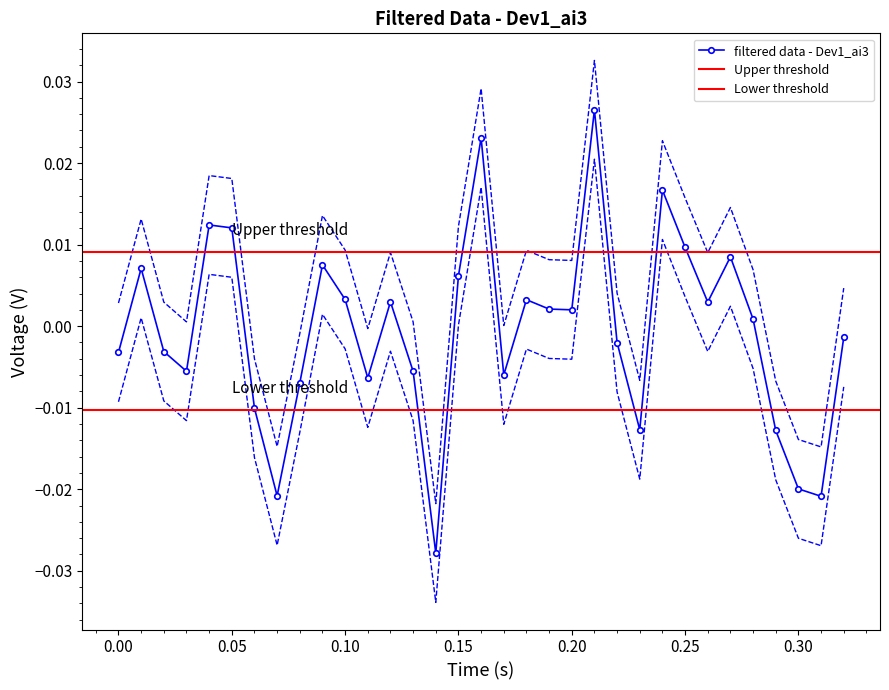

How many interior local peaks does the filtered data - Dev1_ai3 series have?

9